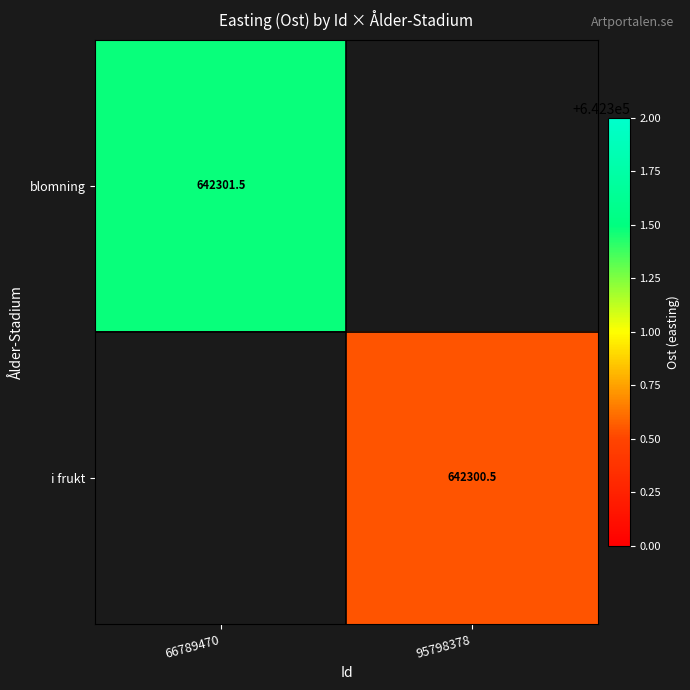

How many values in i frukt are above zero?

1